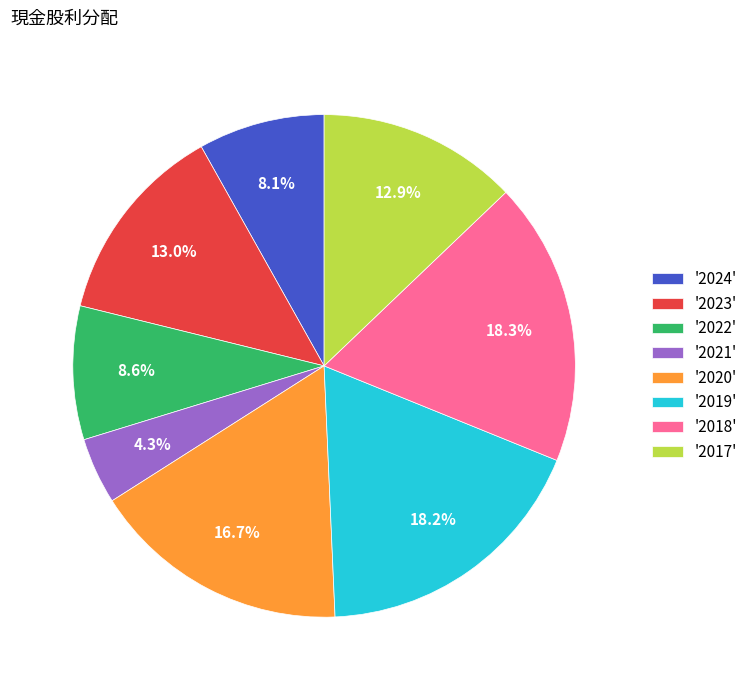

Does '2020' represent more than half of the total?

No